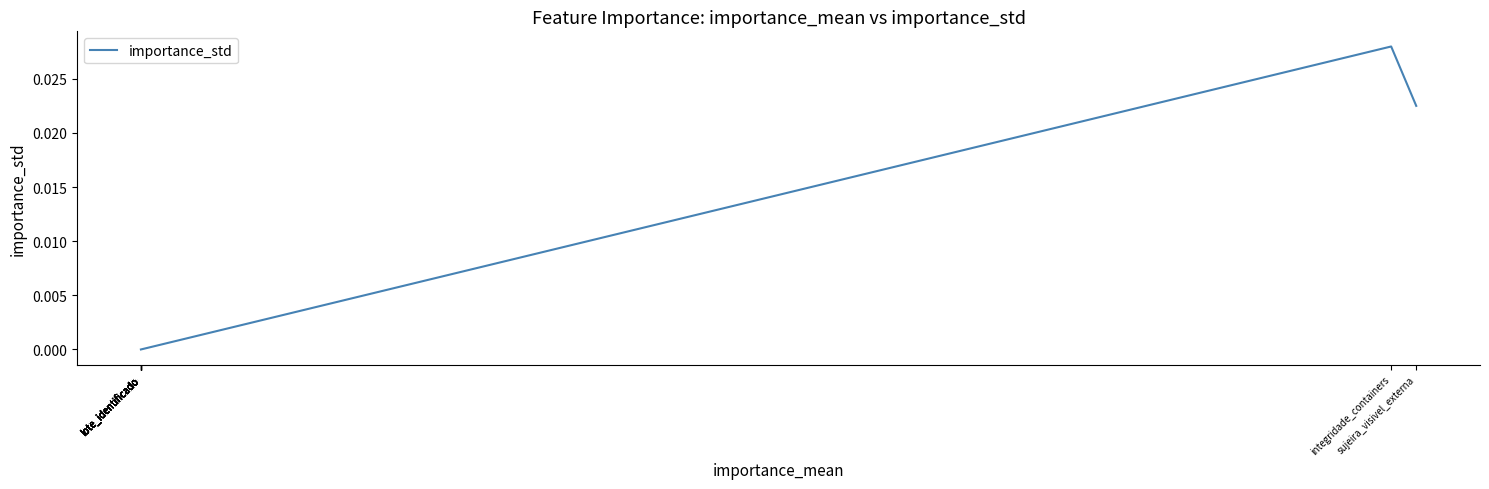

How many lines are shown in the chart?

1